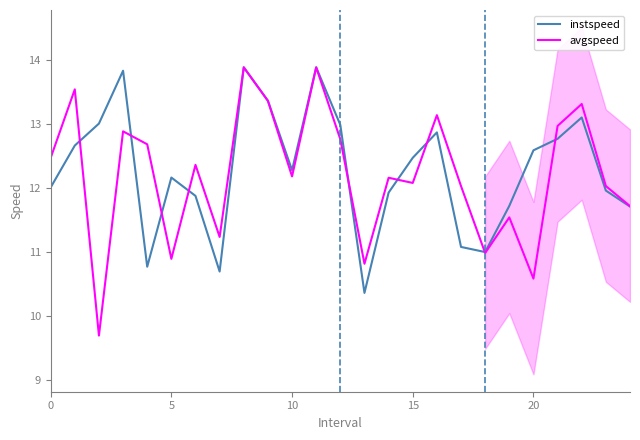

What is the value of the avgspeed point at the 7th from the left?

12.4